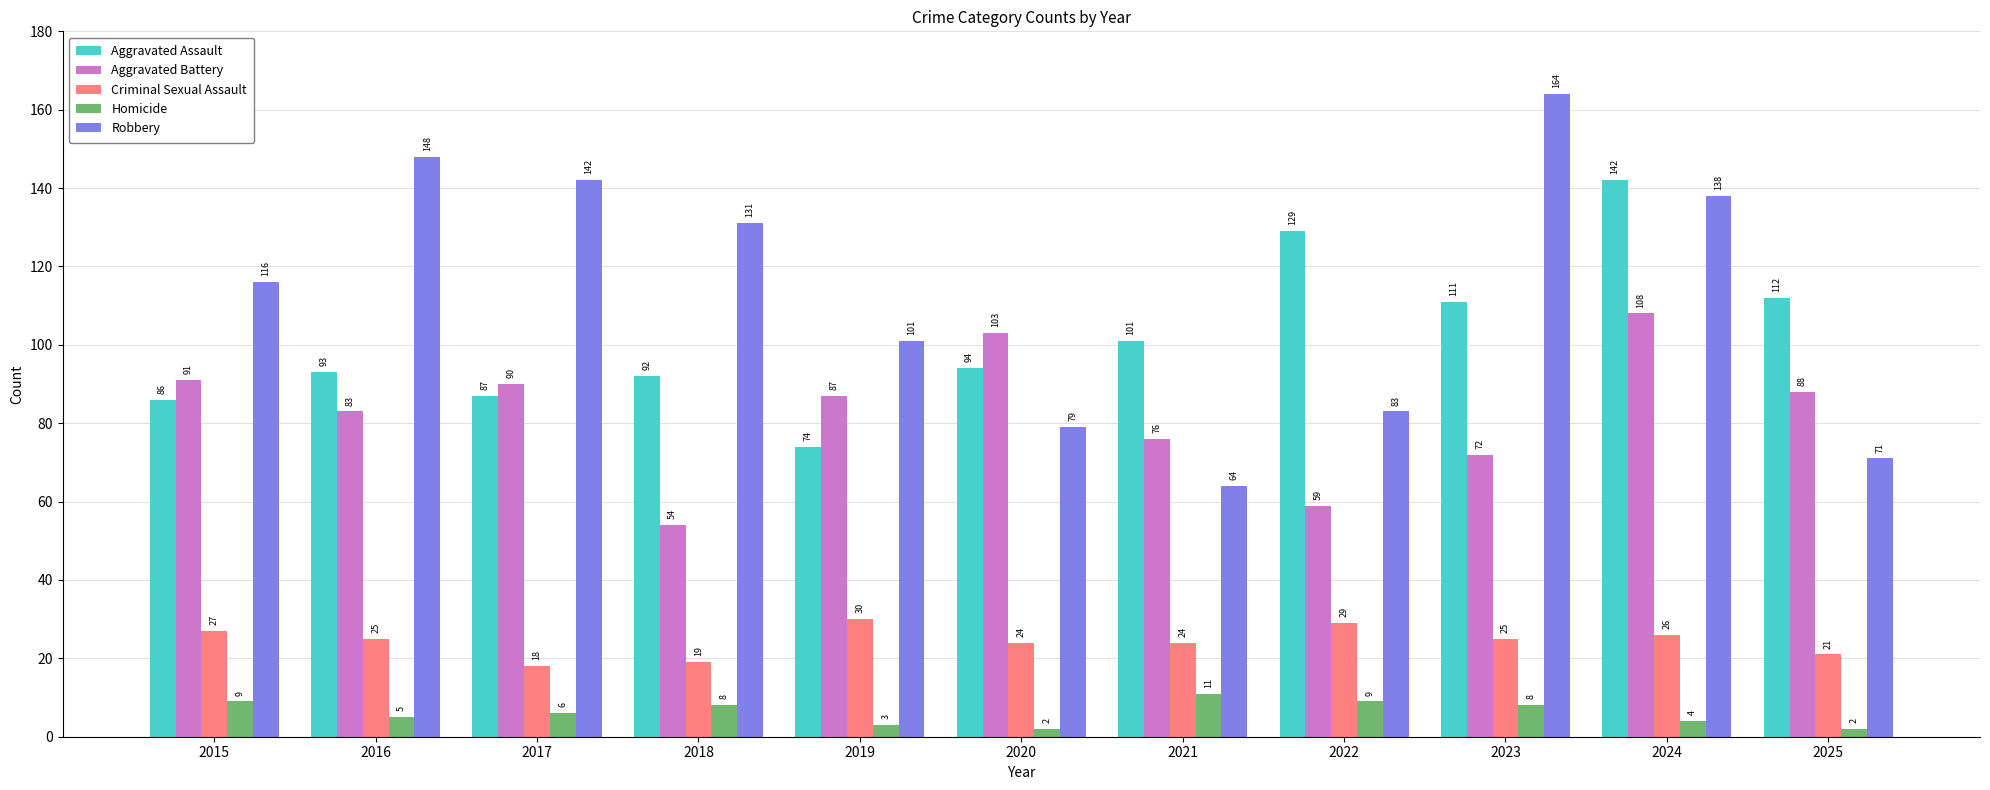

How many data points does each series have?

11